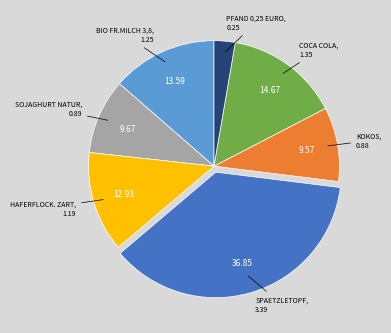

Is there any slice that represents more than half of the pie?

No